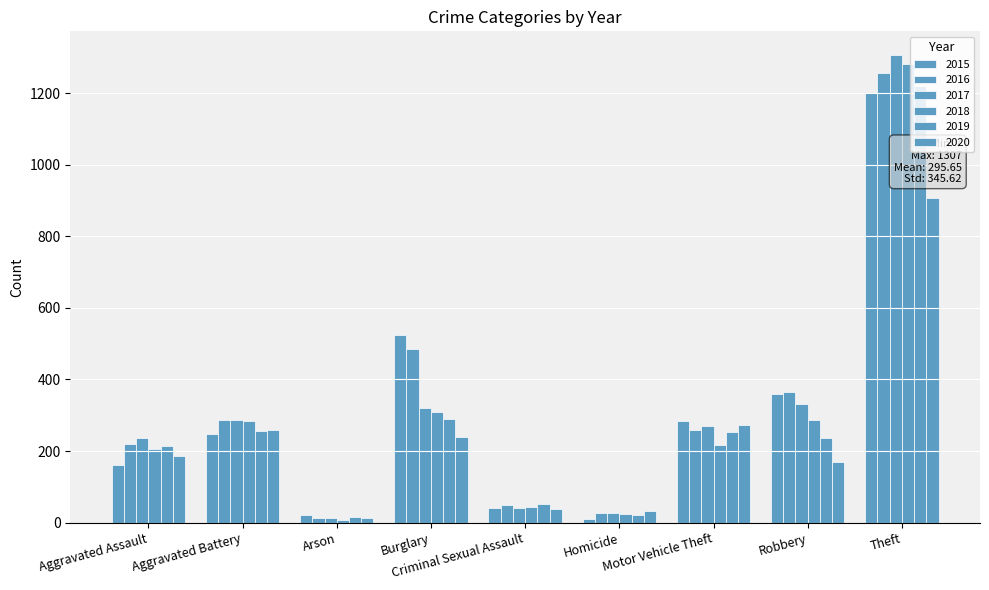

At how many categories does at least one series exceed 1264?

1